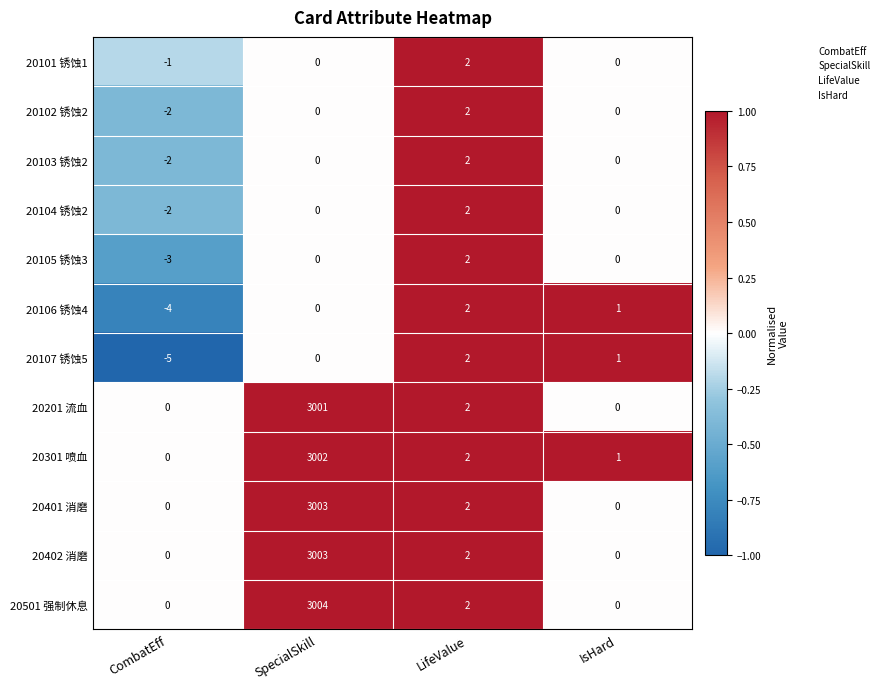

Which category has the lowest value in the 20106 锈蚀4 series?

CombatEff